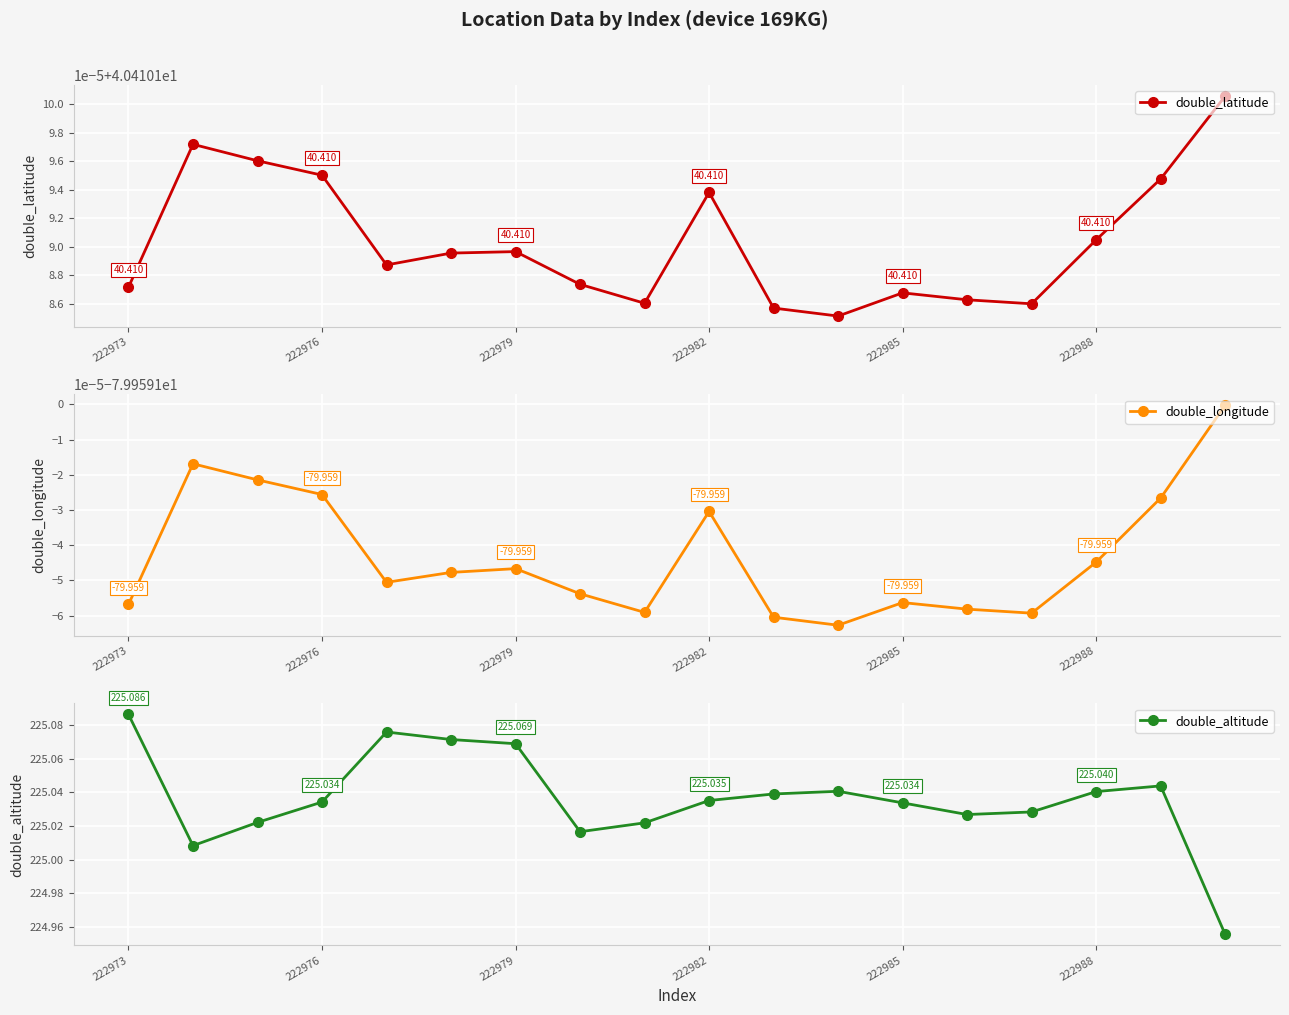

True or false: double_longitude and double_latitude intersect in this chart.

False